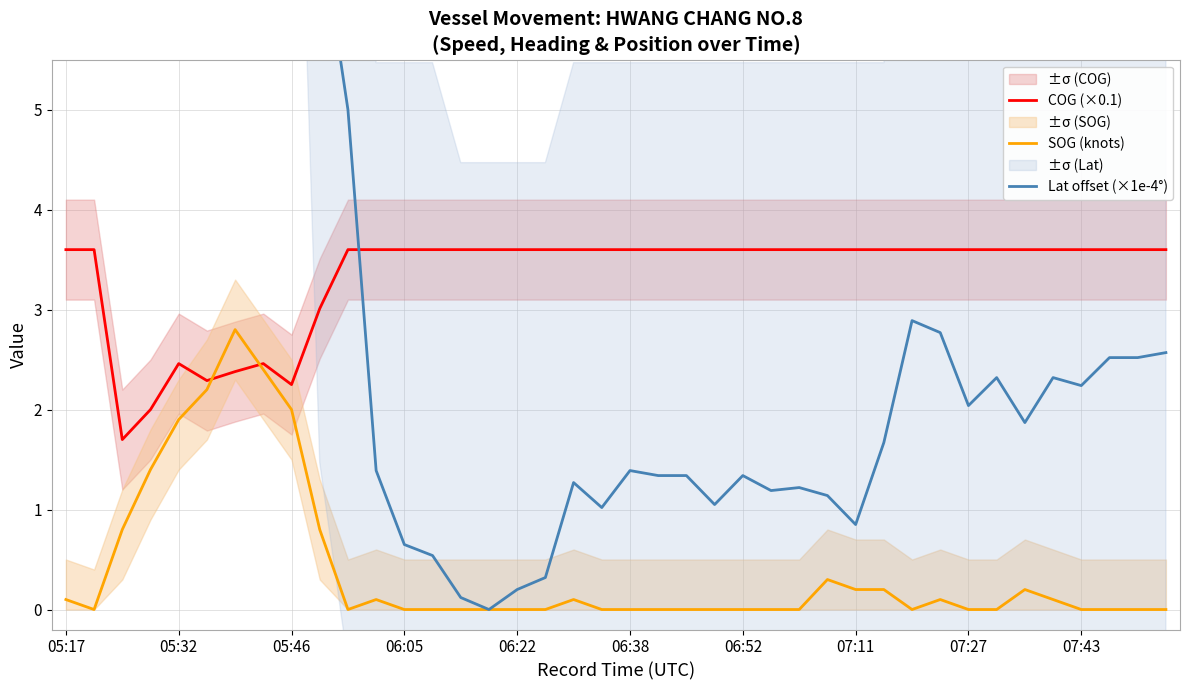

What are all the series names shown in the legend?

COG (×0.1), SOG (knots), Lat offset (×1e-4°)